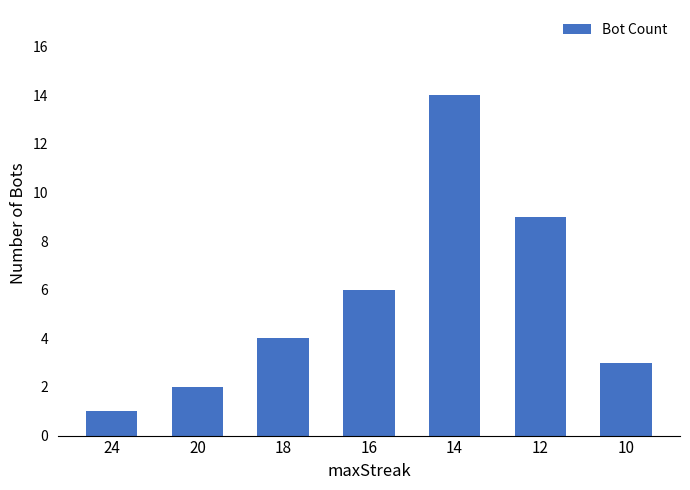

Reading left to right, transcribe all the data shown in this chart.

1	2	4	6	14	9	3